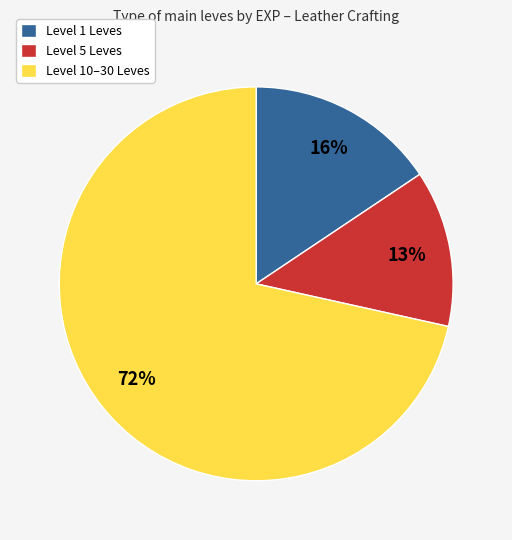

Which has a higher value, Level 5 Leves or Level 1 Leves?

Level 1 Leves